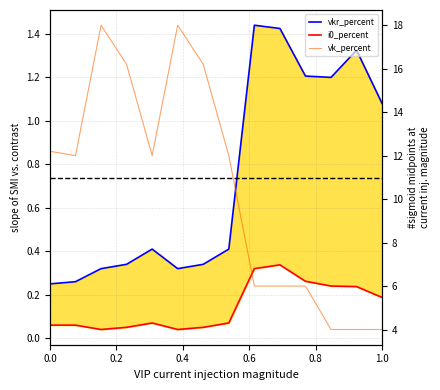

Does the chart have visible grid lines?

Yes